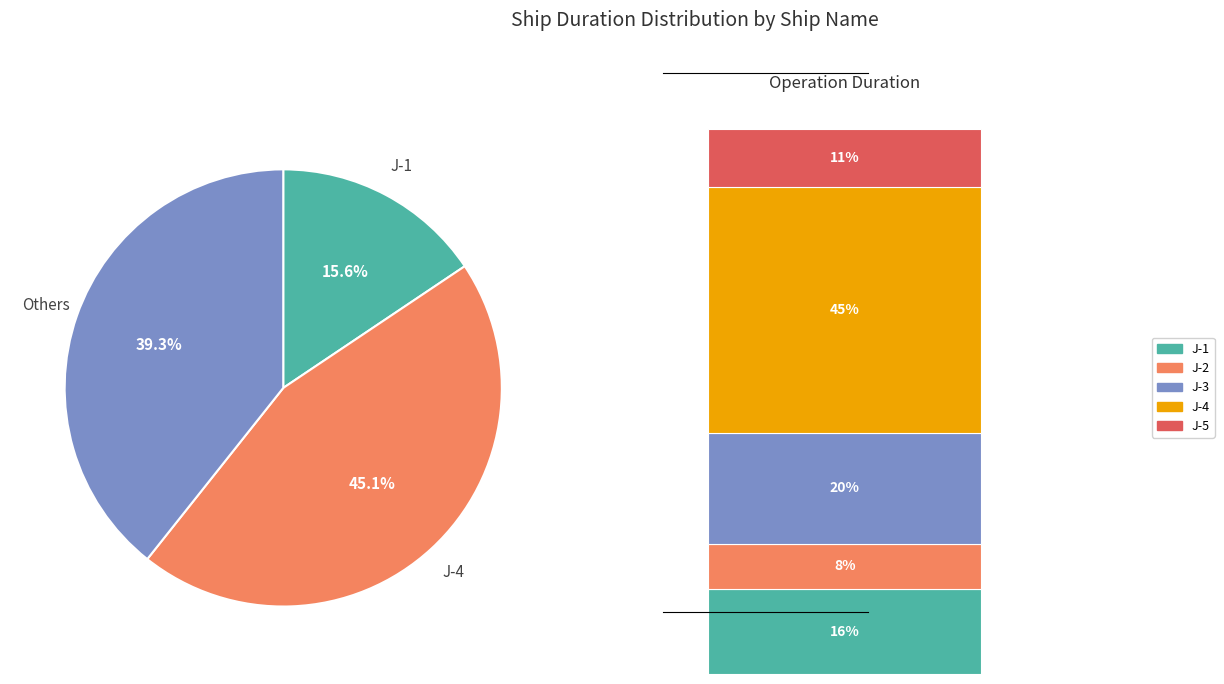

Does J-5 account for over 50% of the chart?

No